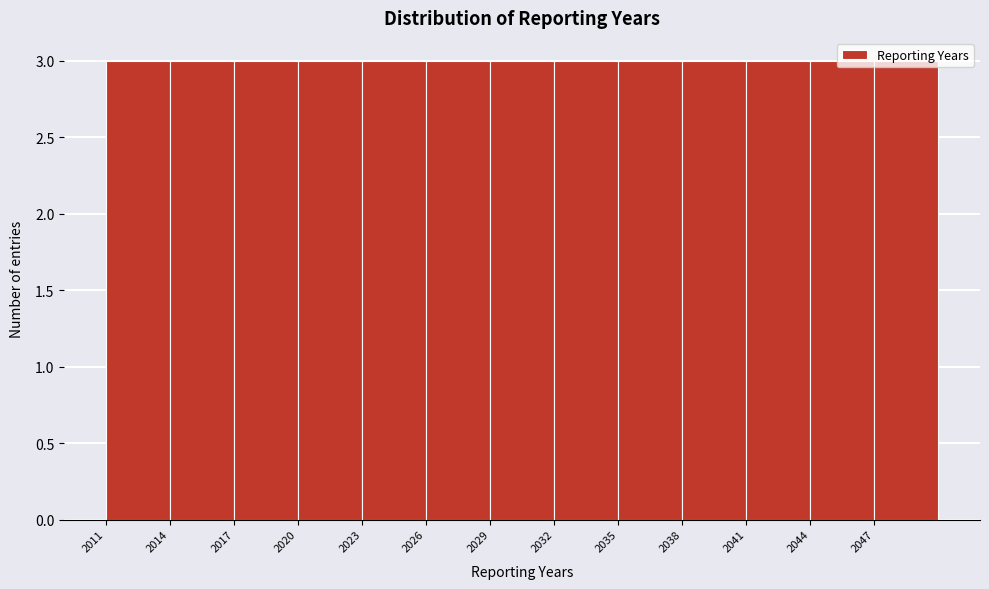

Reading left to right, transcribe this chart: for each bar, give the range it covers on the x-axis and its height. The values are not printed on the chart, so give them approximately, as read against the axis.

2011 to 2014: 3
2014 to 2017: 3
2017 to 2020: 3
2020 to 2023: 3
2023 to 2026: 3
2026 to 2029: 3
2029 to 2032: 3
2032 to 2035: 3
2035 to 2038: 3
2038 to 2041: 3
2041 to 2044: 3
2044 to 2047: 3
2047 to 2050: 3